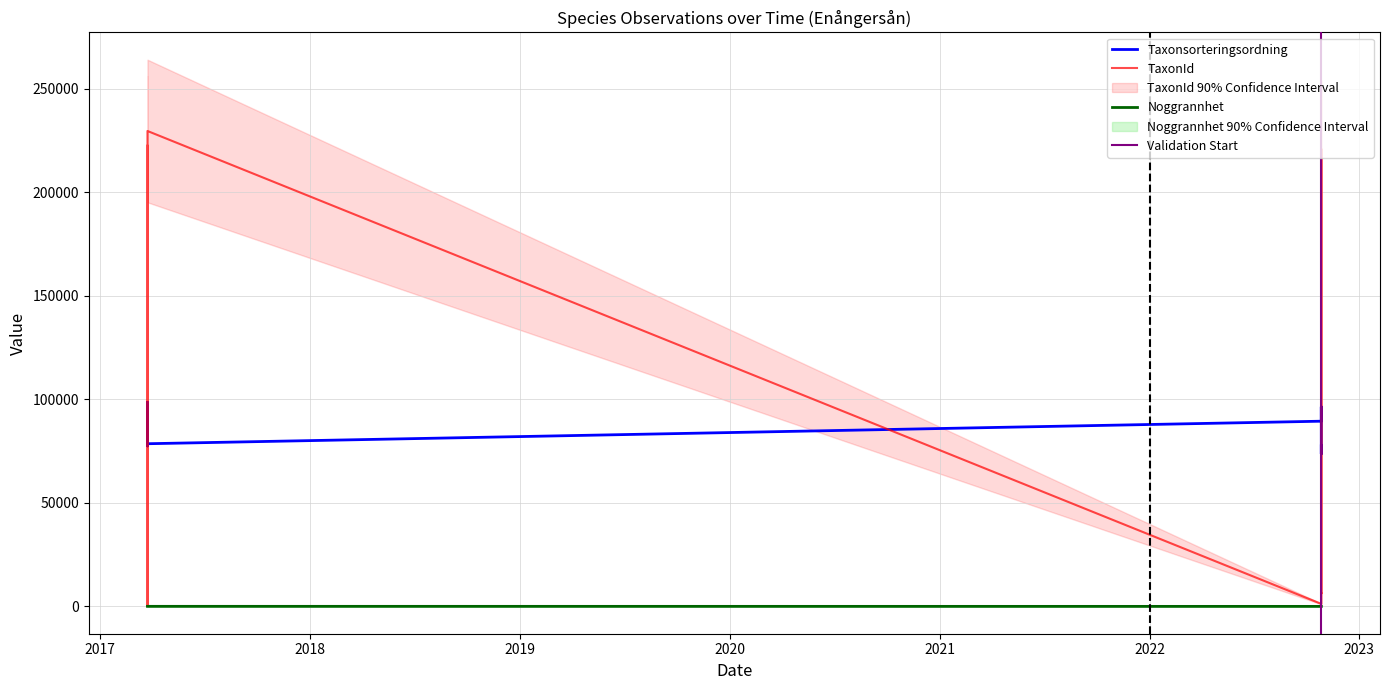

List the series in order of their overall mean, lowest first.

Noggrannhet, TaxonId, Taxonsorteringsordning